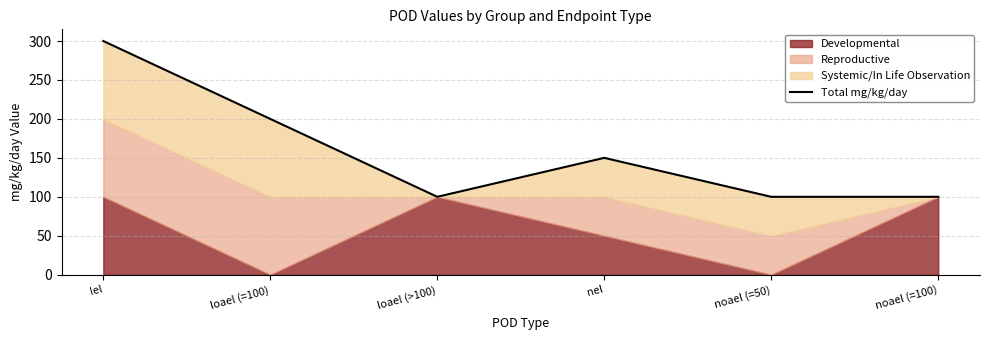

Between noael (=50) and lel, which is larger?

lel